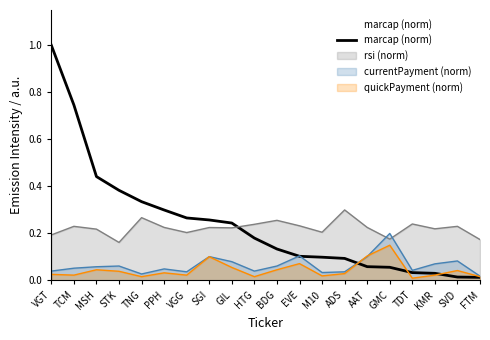

At which category does the chart reach its minimum across all series?

FTM